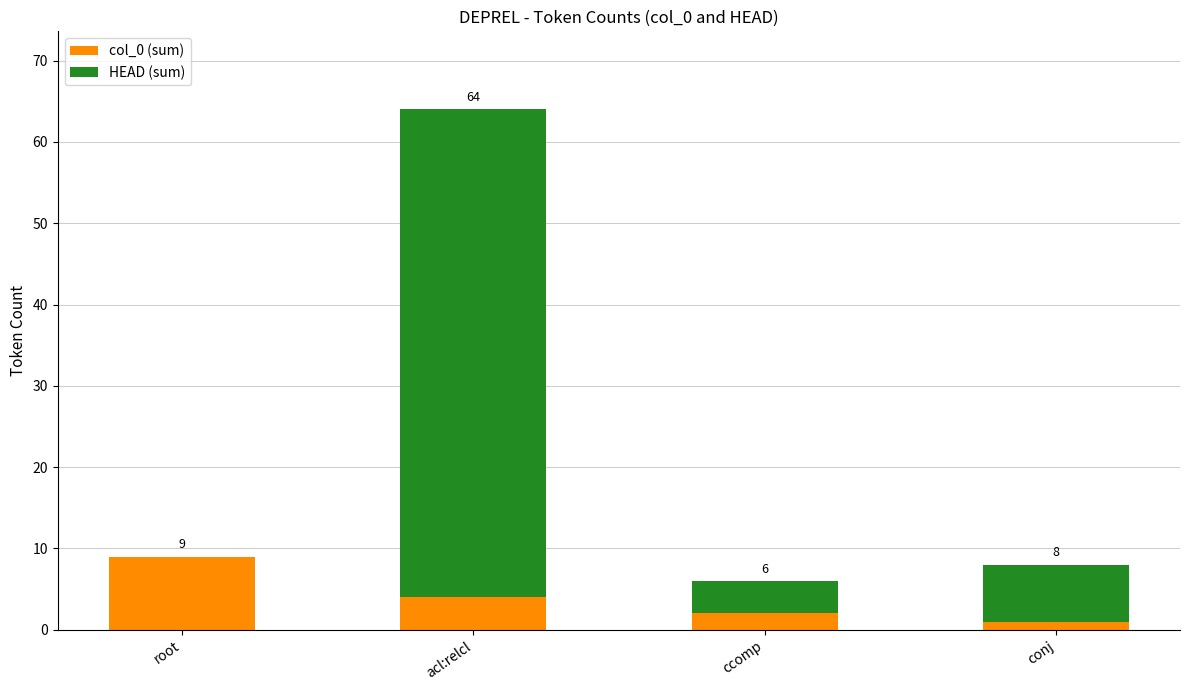

The value of HEAD (sum) at acl:relcl is 23. True or false?

False